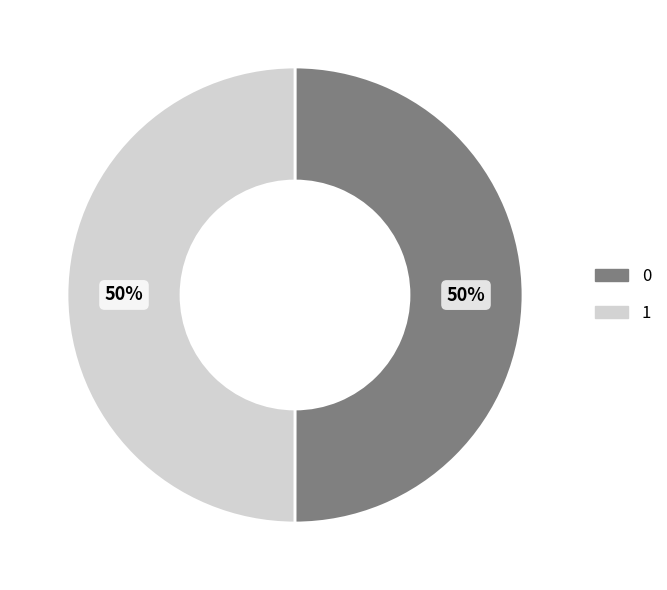

To the nearest percent, what is the average slice percentage?

50%